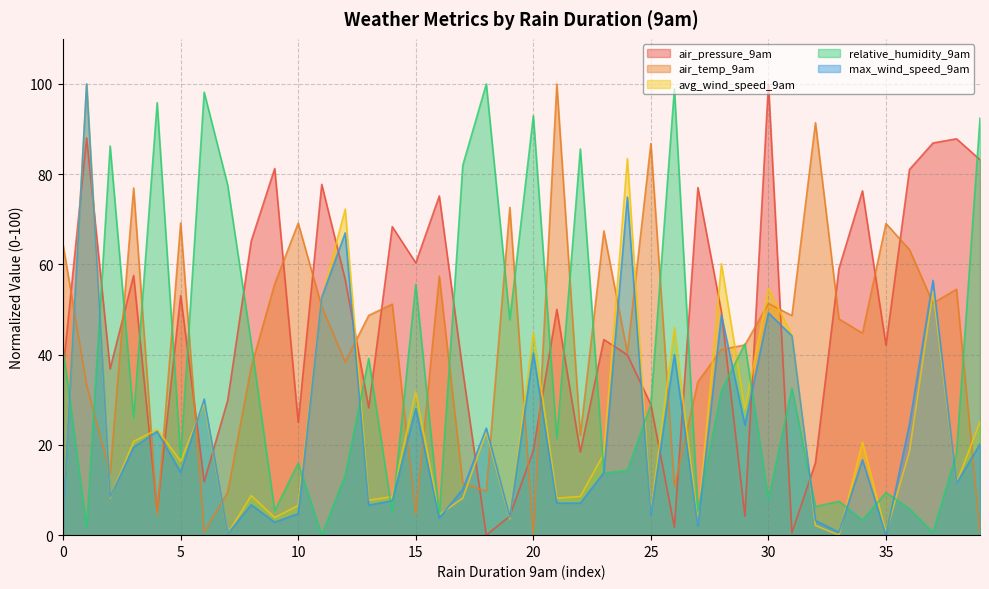

What is the total value across all series at 10?

121.5